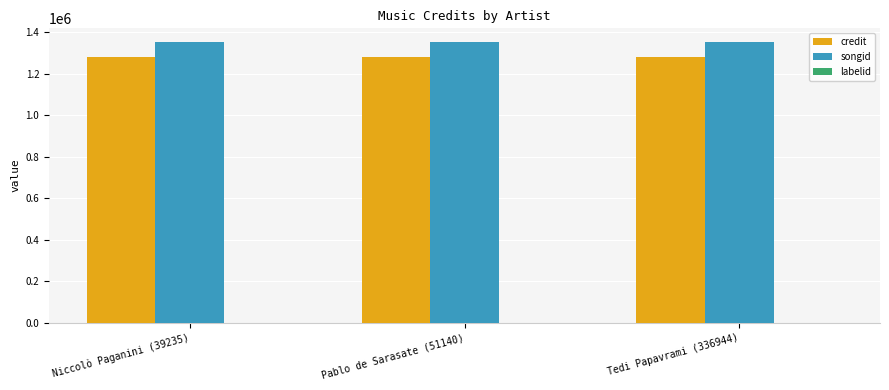

What is the sum of the credit values at Pablo de Sarasate (51140) and Niccolò Paganini (39235)?

2564090